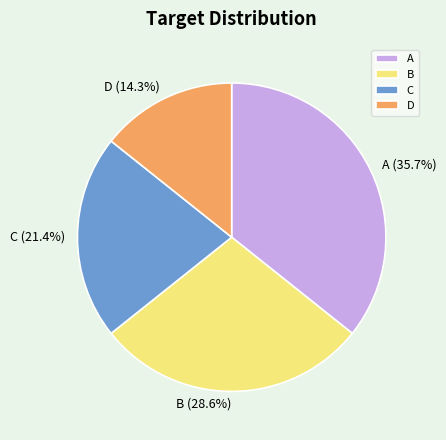

Which slice is the largest?

A